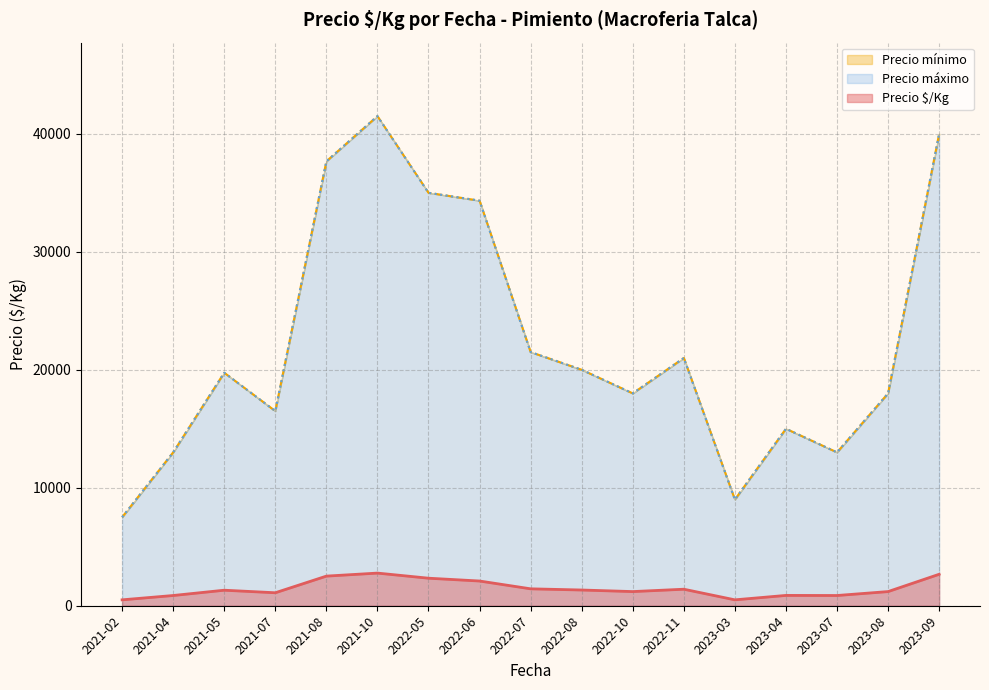

True or false: Precio máximo and Precio mínimo cross at least once.

False